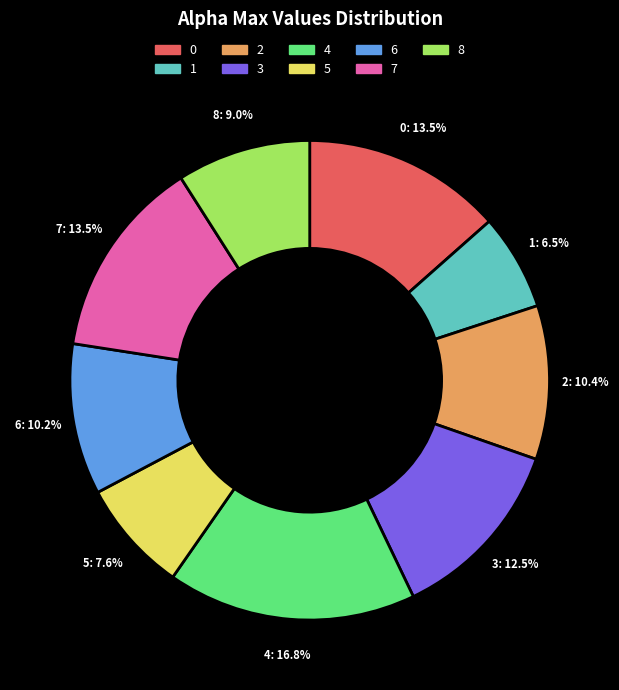

Count the number of slices in the pie.

9